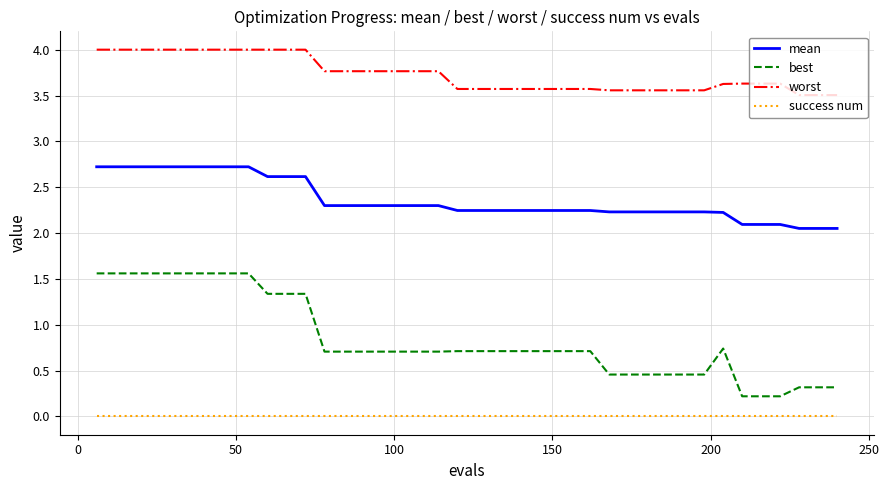

How many best values are between 0 and 1?

28